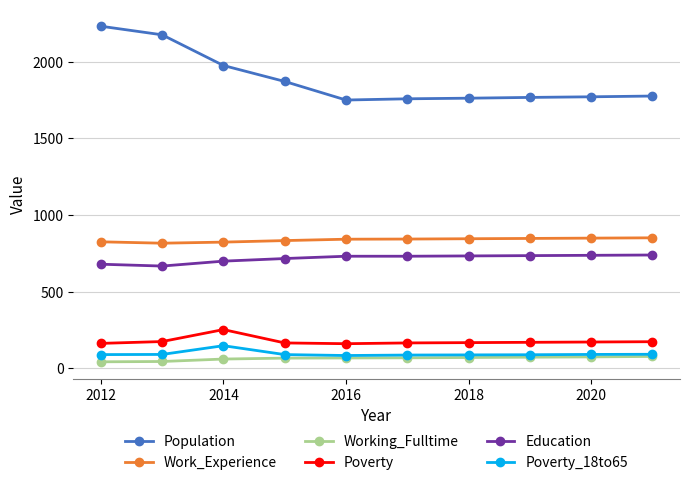

True or false: Poverty_18to65 and Population cross at least once.

False